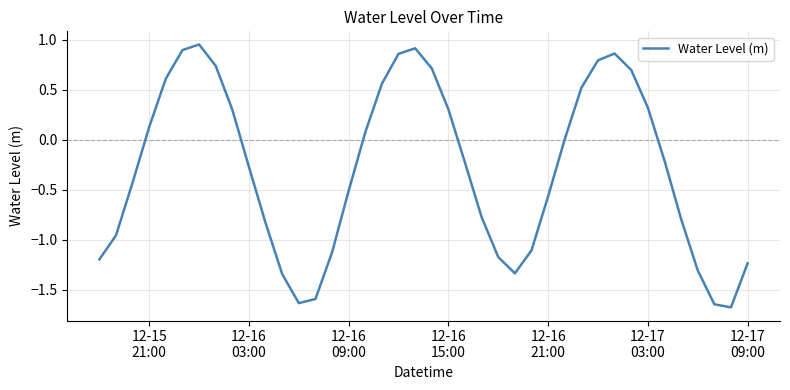

What is the minimum value shown in the chart?

-1.7